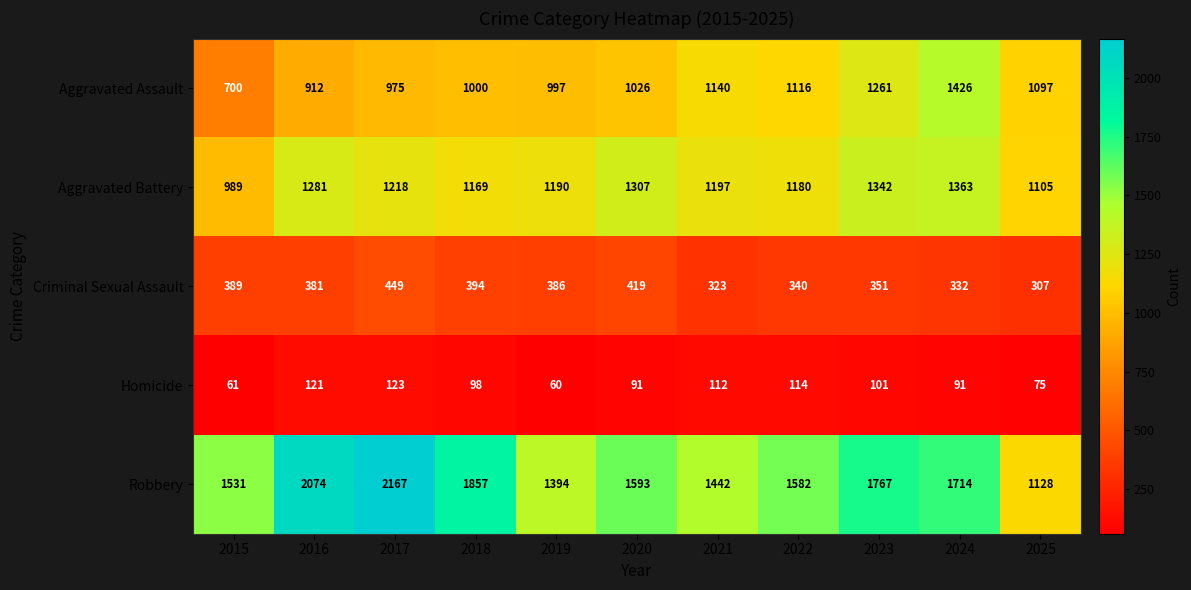

Which series has the largest range (max minus min)?

Robbery